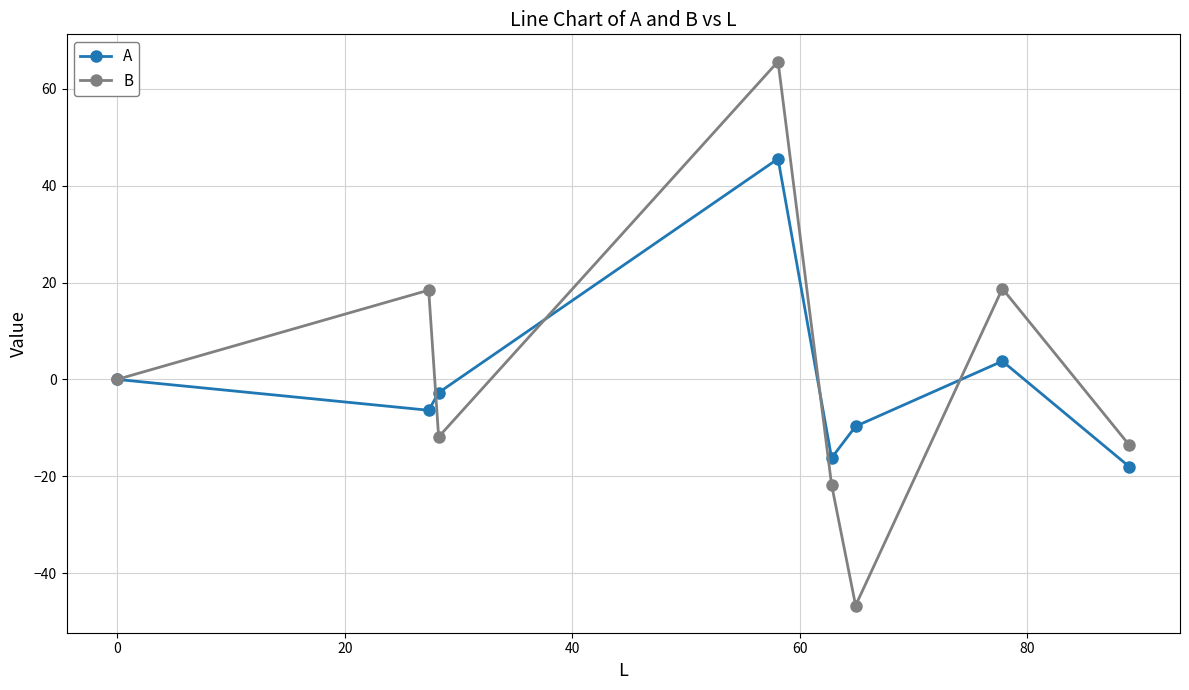

Which series has the largest range (max minus min)?

B